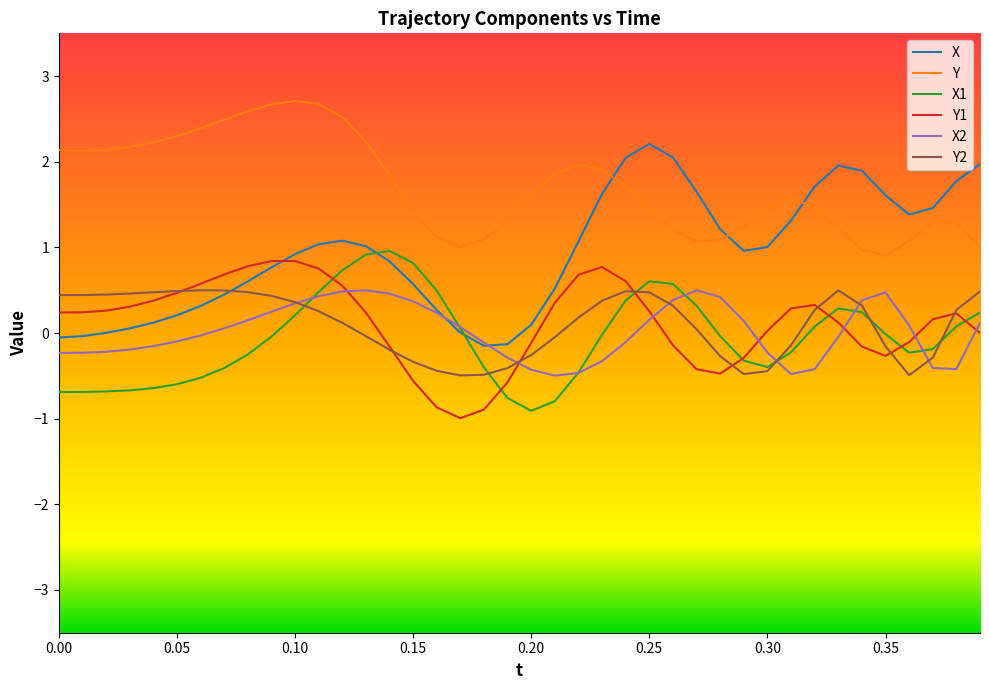

How many lines are shown in the chart?

6